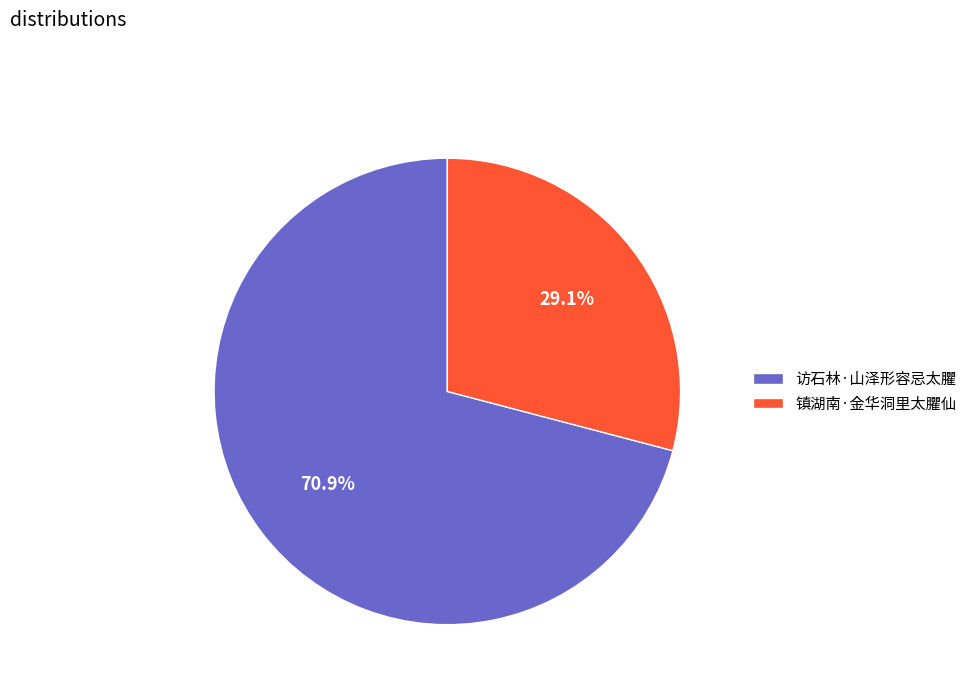

Approximately how many times larger is the value at 访石林·山泽形容忌太臞 compared to 镇湖南·金华洞里太臞仙?

2.4